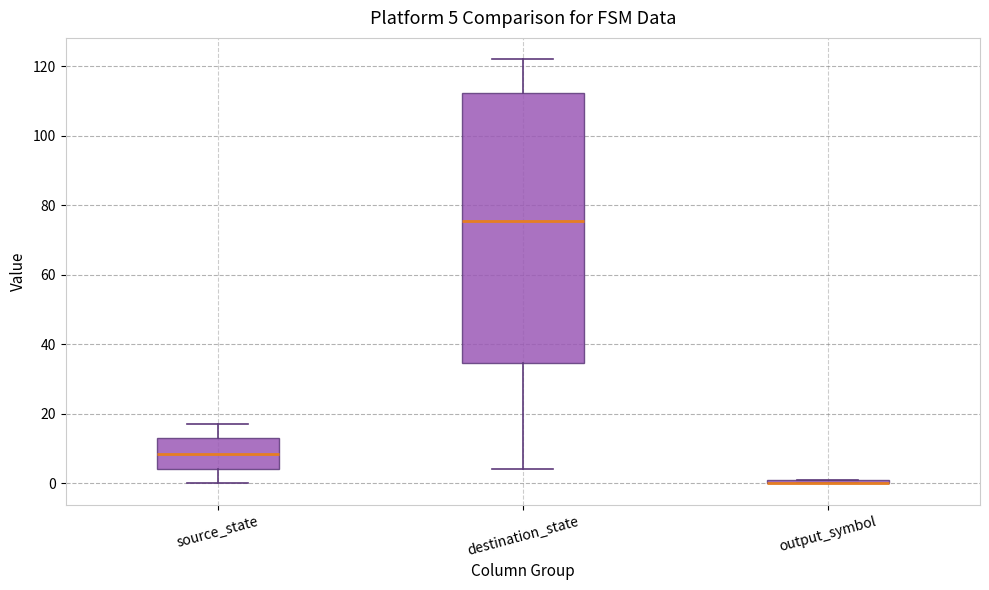

Which box is the tallest, from its lower edge to its upper edge?

destination_state